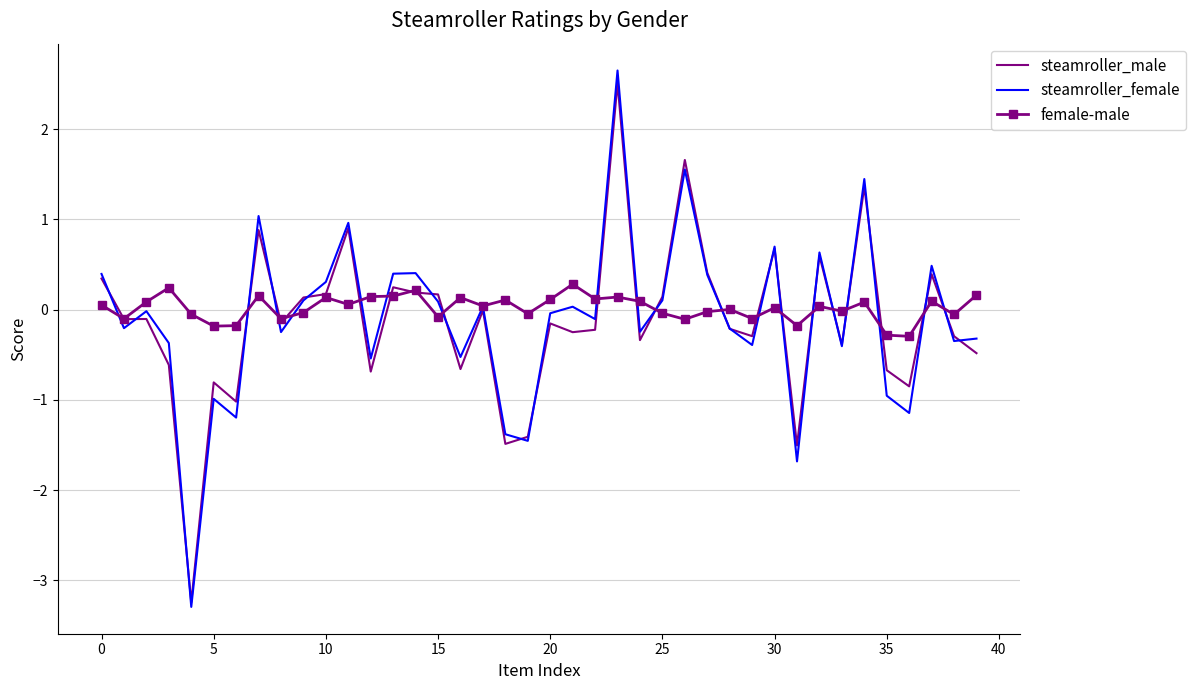

What is the minimum value for steamroller_male?

-3.2